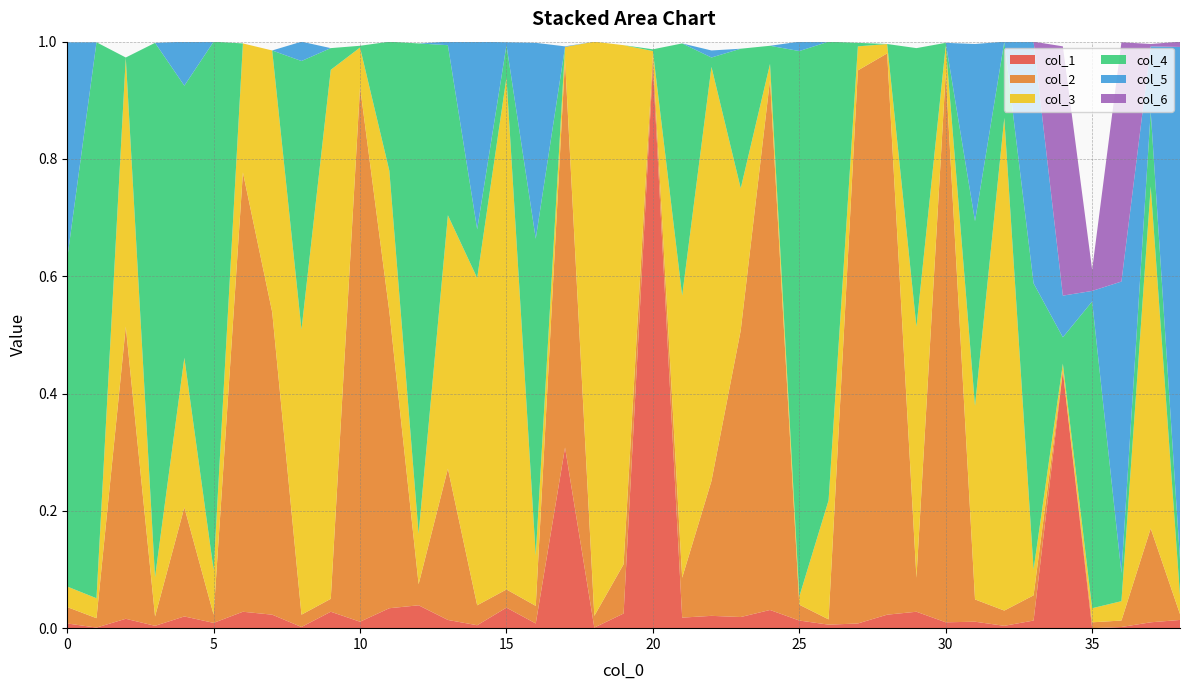

Reading left to right, transcribe all the data shown in this chart.

col_3: 0=0.0	1=0.0	2=0.5	3=0.1	4=0.3	5=0.1	6=0.2	7=0.4	8=0.5	9=0.9	10=0.1	11=0.2	12=0.1	13=0.4	14=0.6	15=0.9	16=0.1	17=0.0	18=1.0	19=0.9	20=0.0	21=0.5	22=0.7	23=0.2	24=0.0	25=0.0	26=0.2	27=0.0	28=0.0	29=0.4	30=0.0	31=0.3	32=0.8	33=0.0	34=0.0	35=0.0	36=0.0	37=0.6	38=0.0
col_4: 0=0.6	1=0.9	2=0.0	3=0.9	4=0.5	5=0.9	6=0.0	7=0.0	8=0.5	9=0.0	10=0.0	11=0.2	12=0.8	13=0.3	14=0.1	15=0.1	16=0.5	17=0.0	18=0.0	19=0.0	20=0.0	21=0.4	22=0.0	23=0.2	24=0.0	25=0.9	26=0.8	27=0.0	28=0.0	29=0.5	30=0.0	31=0.3	32=0.1	33=0.5	34=0.0	35=0.5	36=0.0	37=0.1	38=0.1
col_2: 0=0.0	1=0.0	2=0.5	3=0.0	4=0.2	5=0.0	6=0.7	7=0.5	8=0.0	9=0.0	10=0.9	11=0.5	12=0.0	13=0.3	14=0.0	15=0.0	16=0.0	17=0.7	18=0.0	19=0.1	20=0.0	21=0.1	22=0.2	23=0.5	24=0.9	25=0.0	26=0.0	27=0.9	28=1.0	29=0.1	30=0.9	31=0.0	32=0.0	33=0.0	34=0.0	35=0.0	36=0.0	37=0.2	38=0.0
col_1: 0=0.0	1=0.0	2=0.0	3=0.0	4=0.0	5=0.0	6=0.0	7=0.0	8=0.0	9=0.0	10=0.0	11=0.0	12=0.0	13=0.0	14=0.0	15=0.0	16=0.0	17=0.3	18=0.0	19=0.0	20=1.0	21=0.0	22=0.0	23=0.0	24=0.0	25=0.0	26=0.0	27=0.0	28=0.0	29=0.0	30=0.0	31=0.0	32=0.0	33=0.0	34=0.4	35=0.0	36=0.0	37=0.0	38=0.0
col_5: 0=0.4	1=0.0	2=0.0	3=0.0	4=0.1	5=0.0	6=0.0	7=0.0	8=0.0	9=0.0	10=0.0	11=0.0	12=0.0	13=0.0	14=0.3	15=0.0	16=0.3	17=0.0	18=0.0	19=0.0	20=0.0	21=0.0	22=0.0	23=0.0	24=0.0	25=0.0	26=0.0	27=0.0	28=0.0	29=0.0	30=0.0	31=0.3	32=0.0	33=0.4	34=0.1	35=0.0	36=0.5	37=0.1	38=0.9
col_6: 0=0.0	1=0.0	2=0.0	3=0.0	4=0.0	5=0.0	6=0.0	7=0.0	8=0.0	9=0.0	10=0.0	11=0.0	12=0.0	13=0.0	14=0.0	15=0.0	16=0.0	17=0.0	18=0.0	19=0.0	20=0.0	21=0.0	22=0.0	23=0.0	24=0.0	25=0.0	26=0.0	27=0.0	28=0.0	29=0.0	30=0.0	31=0.0	32=0.0	33=0.0	34=0.4	35=0.0	36=0.4	37=0.0	38=0.0